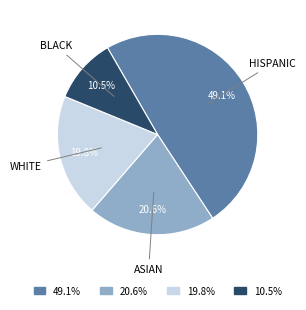

Is there any slice that represents more than half of the pie?

No